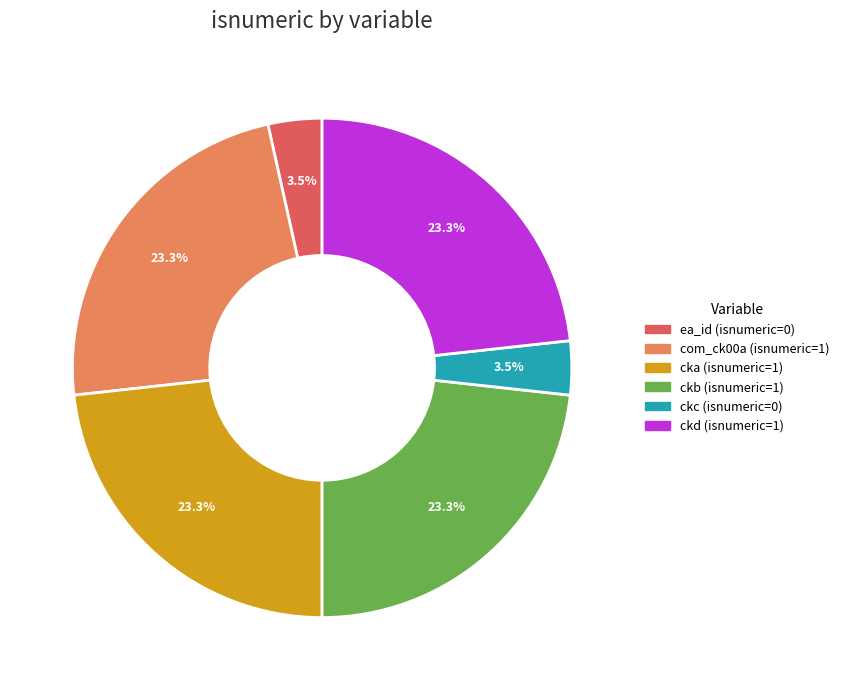

To the nearest percent, what is the difference between the com_ck00a and ckc slice percentages?

20%